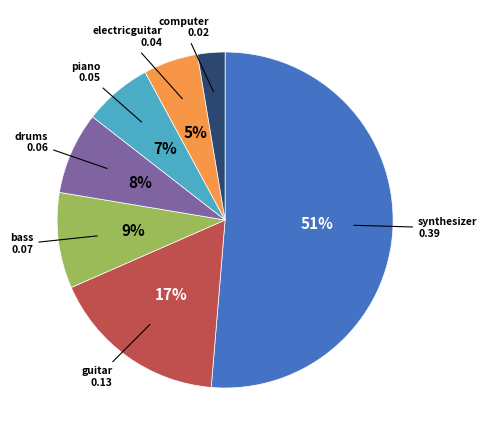

Is there any slice that represents more than half of the pie?

Yes